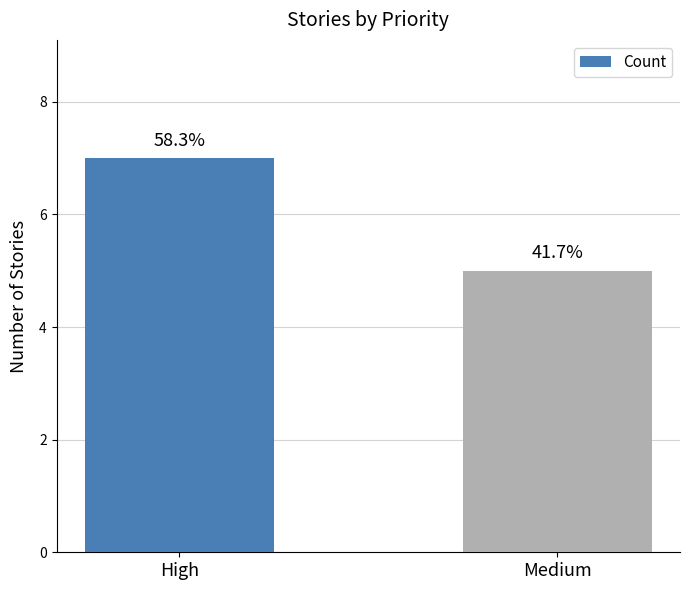

How many bars are there in total?

2